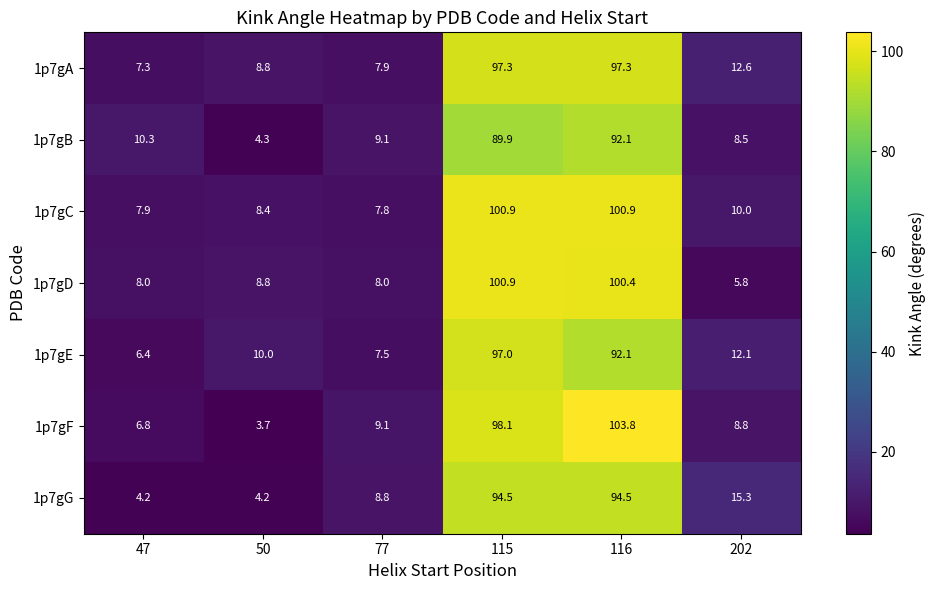

At which category is the sum across all series the highest?

116